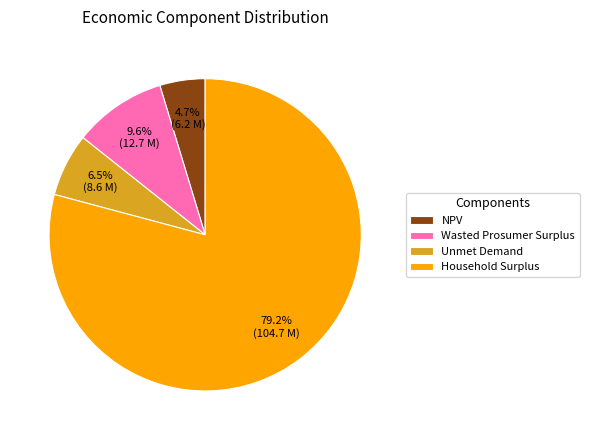

What percentage is NOT represented by Wasted Prosumer Surplus?

90.4%